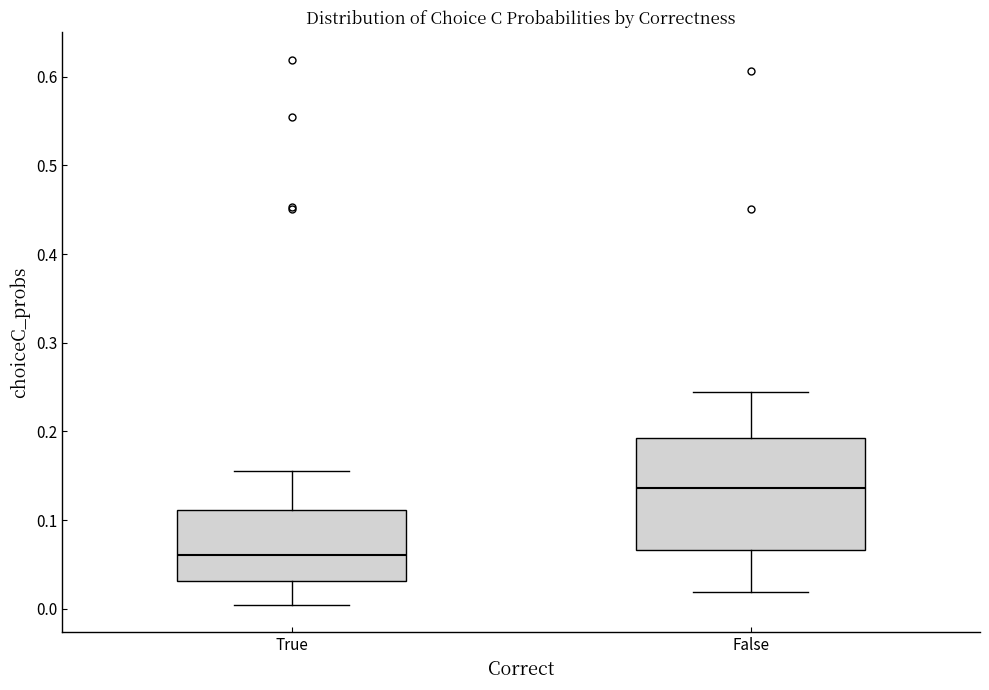

Reading left to right, read every box against the y-axis: the position of its median line, the range the box covers, and the ends of its whiskers. The values are not printed on the chart, so give them approximately, as read against the axis.

True: median 0.06, box 0.03 to 0.11, whiskers 0.00 to 0.16
False: median 0.14, box 0.07 to 0.19, whiskers 0.02 to 0.24